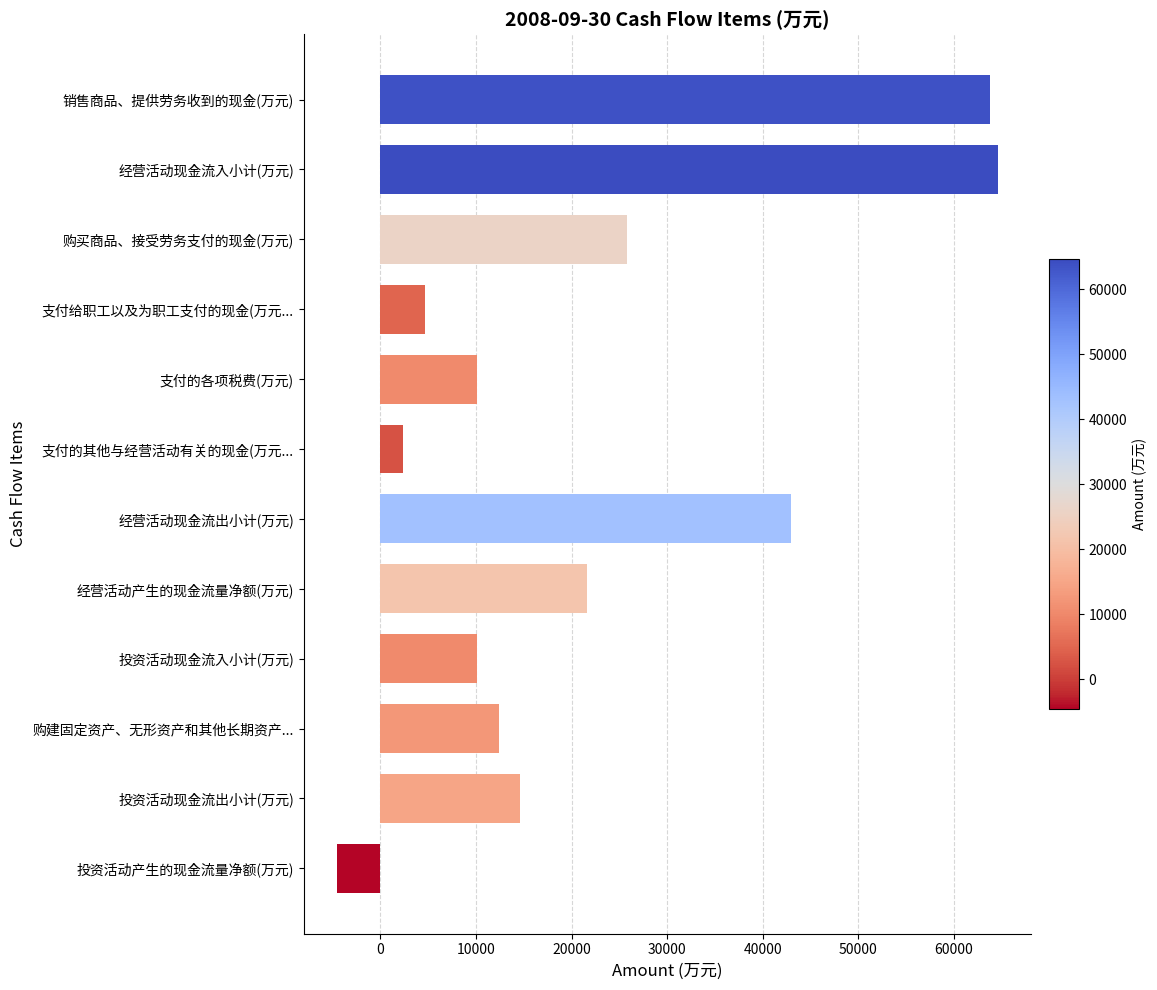

What is the difference between the second highest and minimum values?

68343